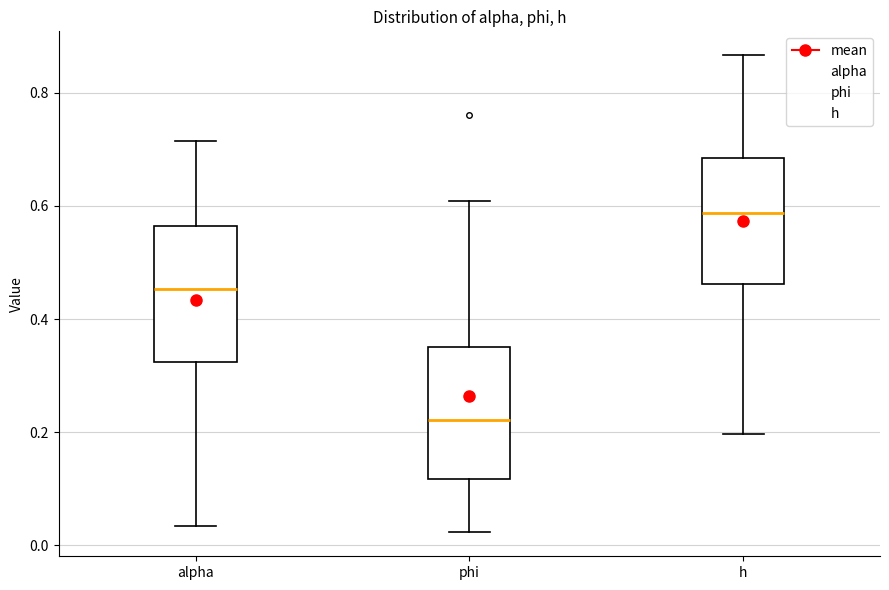

Where does the lower whisker of the box for phi end on the y-axis? The values are not printed on the chart, so give them approximately, as read against the axis.

0.02